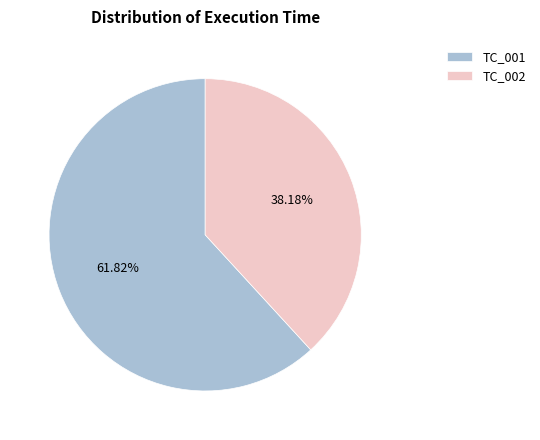

Which category accounts for the majority?

TC_001